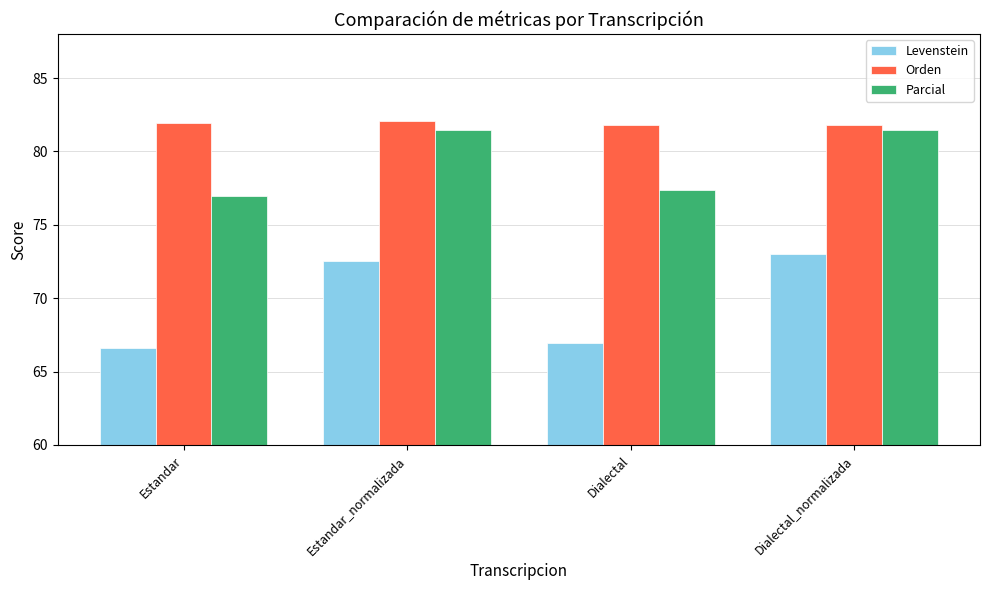

What is the label of the 2nd bar from the left?

Estandar_normalizada